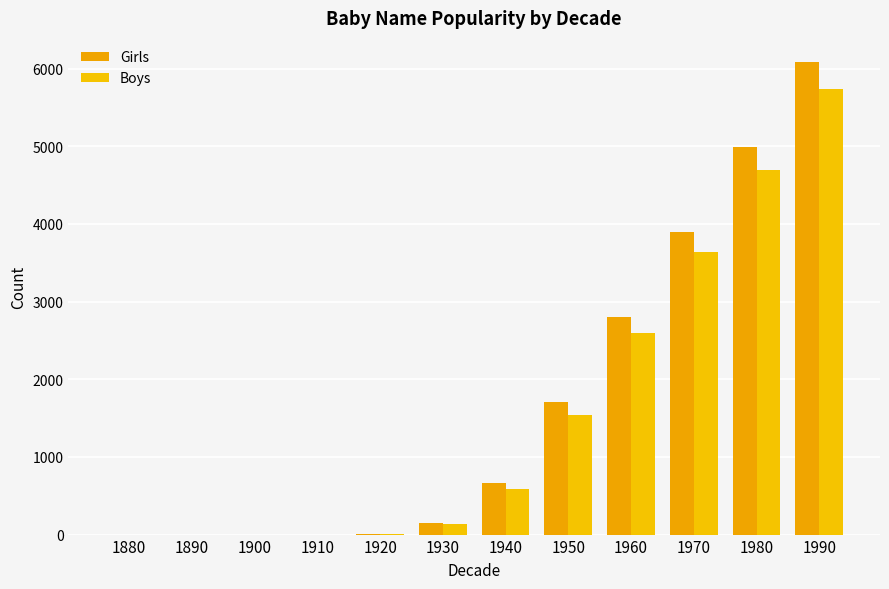

What is the spread (max minus min) of values at 1970?

260